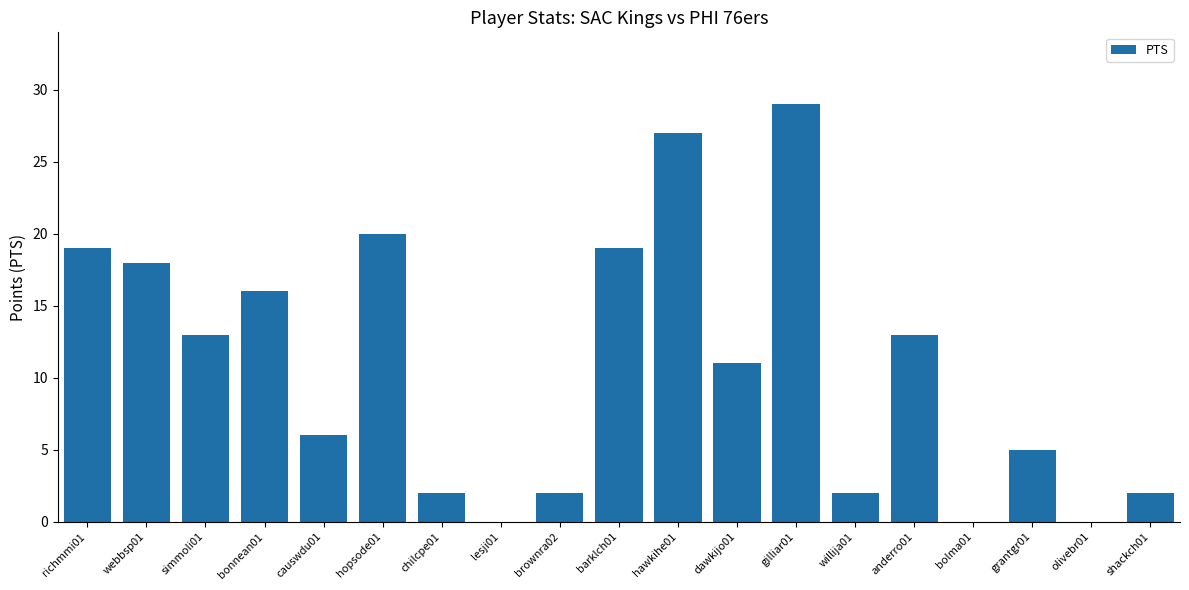

Is it true that the value at olivebr01 is 0?

True